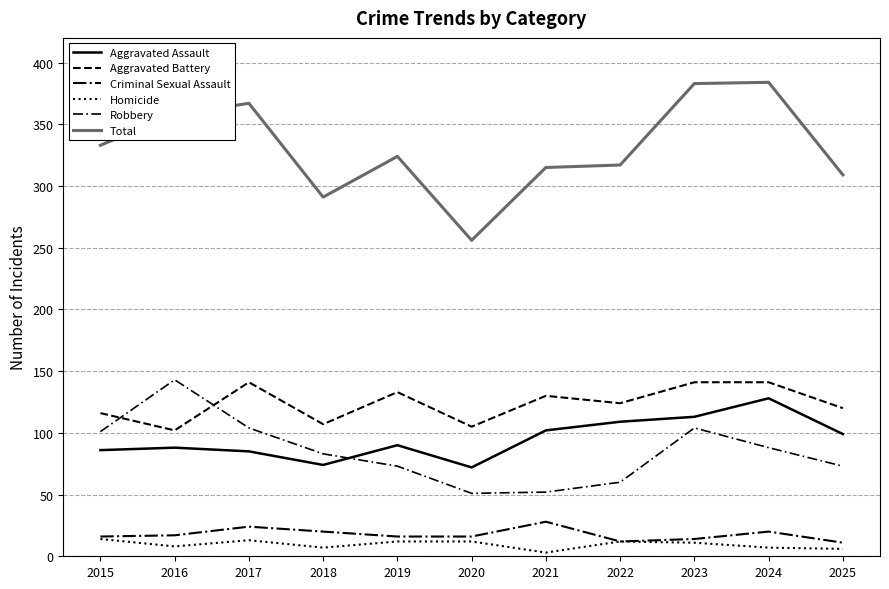

How many lines are shown in the chart?

6